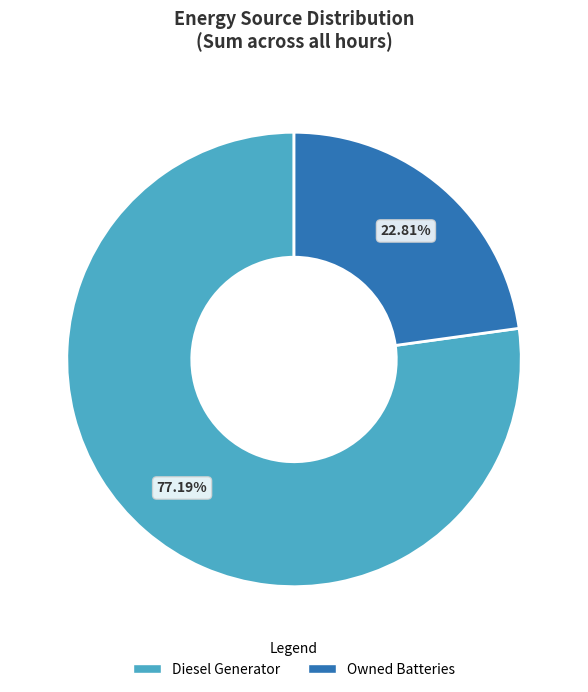

Does any single category account for the majority?

Yes